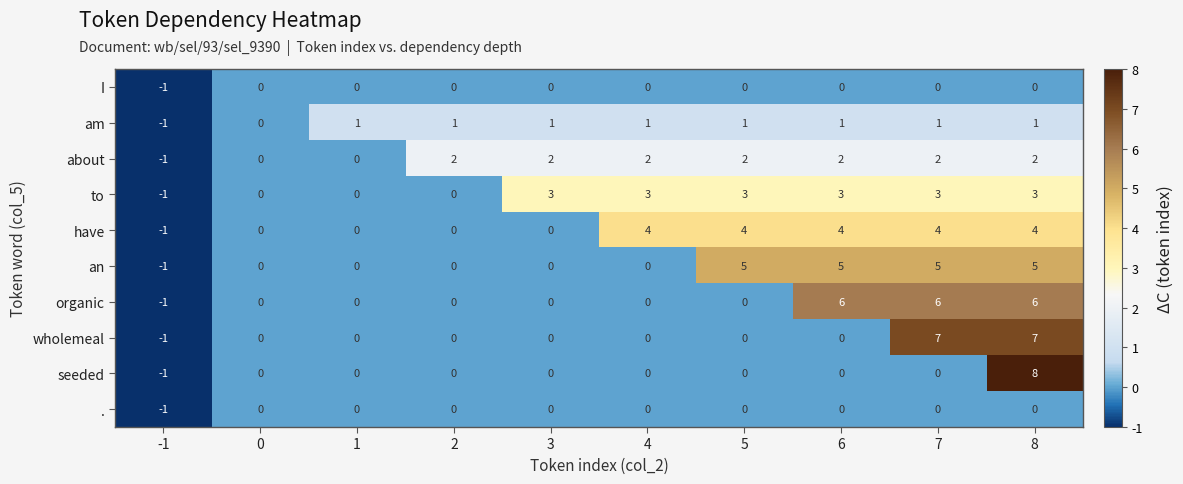

The have series shows 0 at 1. True or false?

True